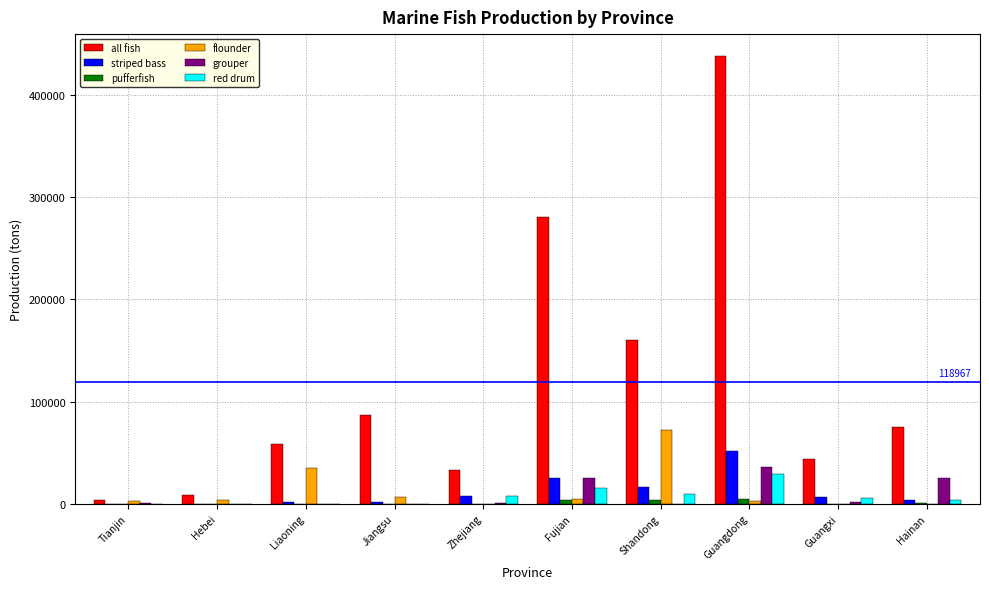

Which series changed the most between Hebei and Fujian?

all fish